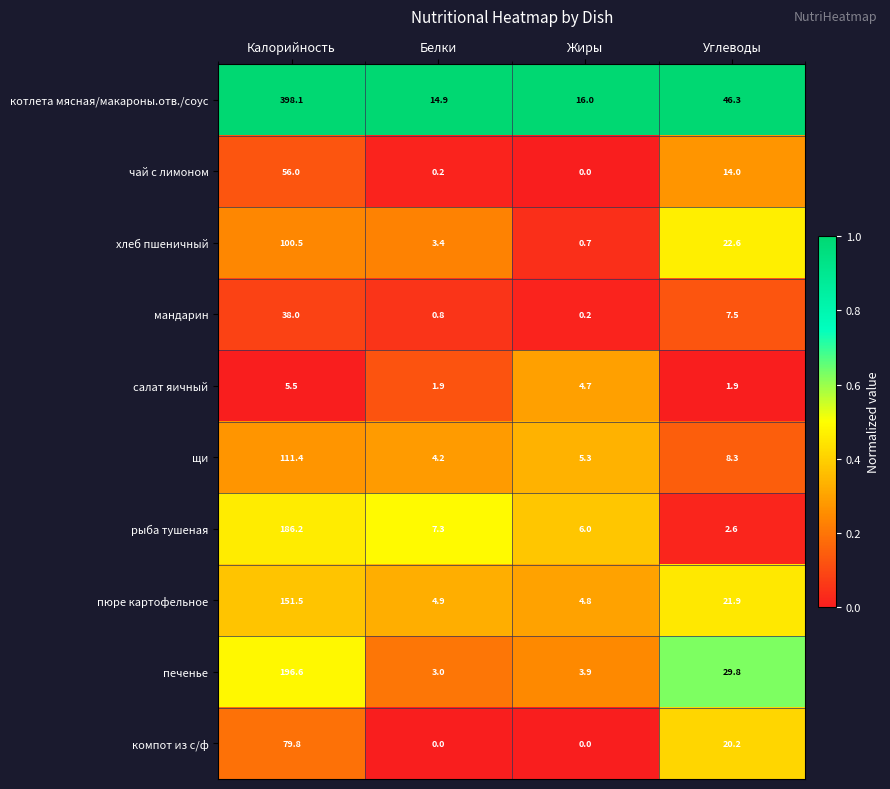

List the labels in order of щи value, largest first.

Калорийность, Углеводы, Жиры, Белки